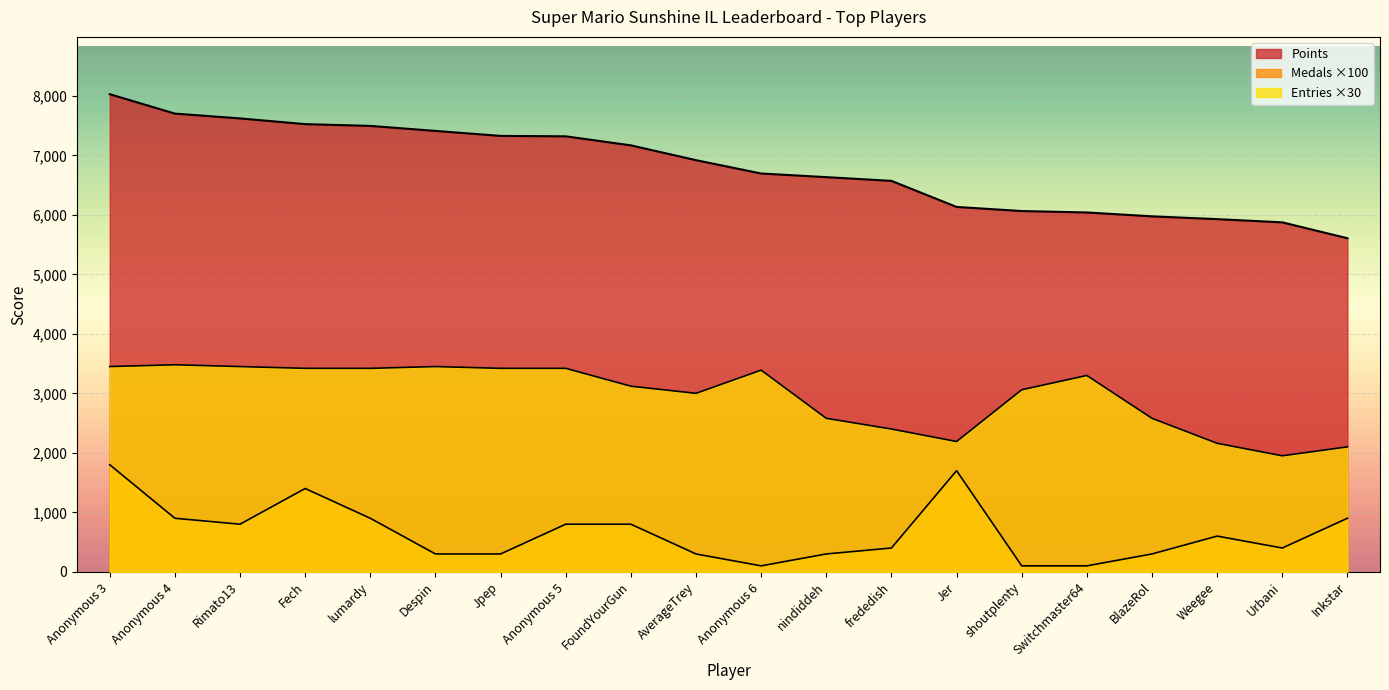

Does the chart display data point markers on the line(s)?

No